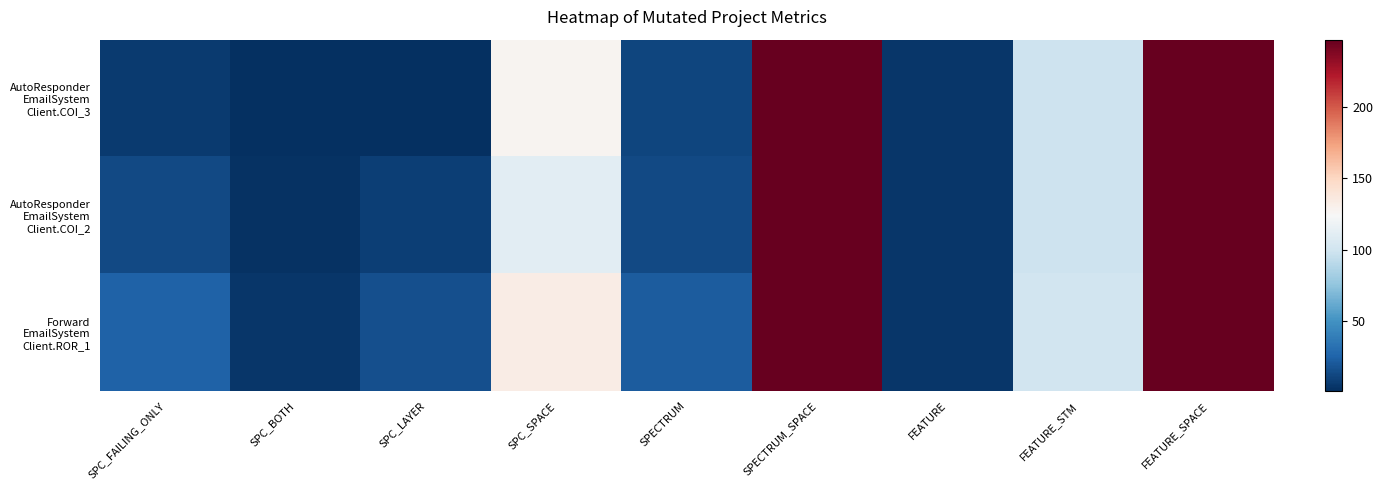

Rank the series by their maximum value, from highest to lowest.

AutoResponder EmailSystem Client.COI_3, AutoResponder EmailSystem Client.COI_2, Forward EmailSystem Client.ROR_1